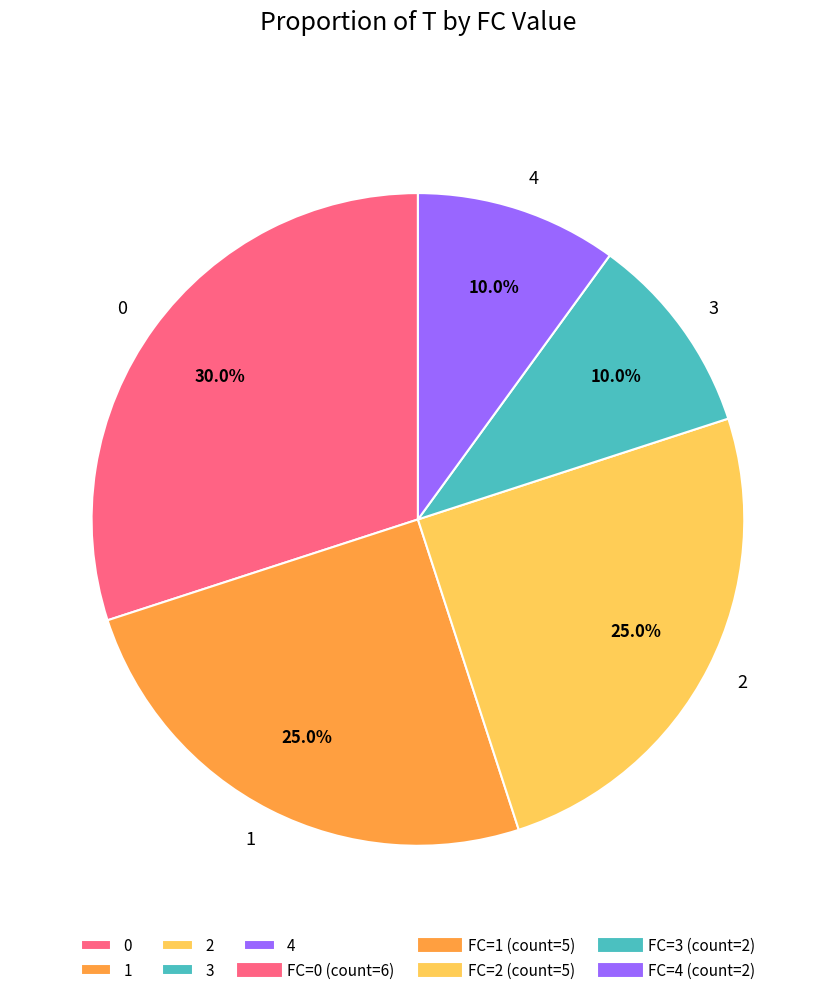

What is the total percentage of 3 and 2?

35.0%